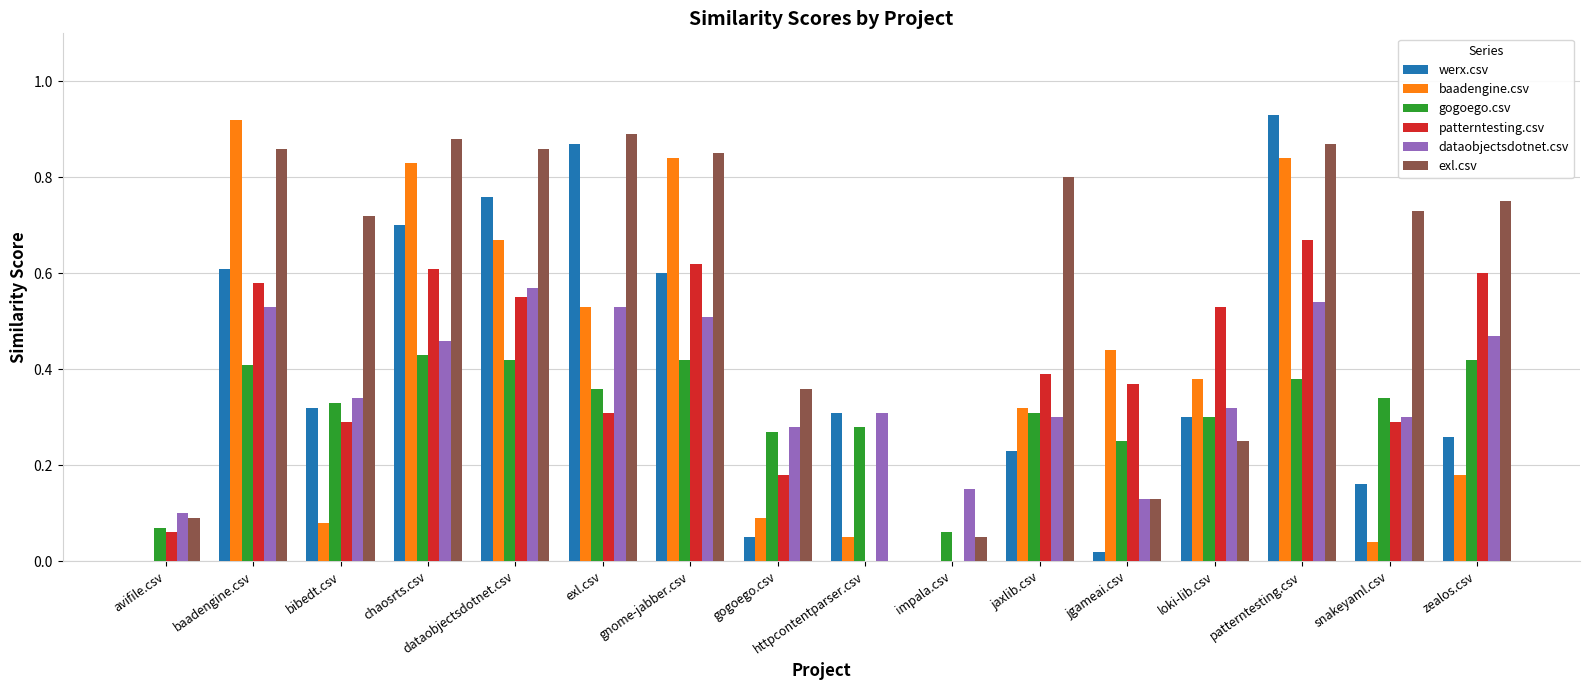

At which label is dataobjectsdotnet.csv closest to 0?

avifile.csv